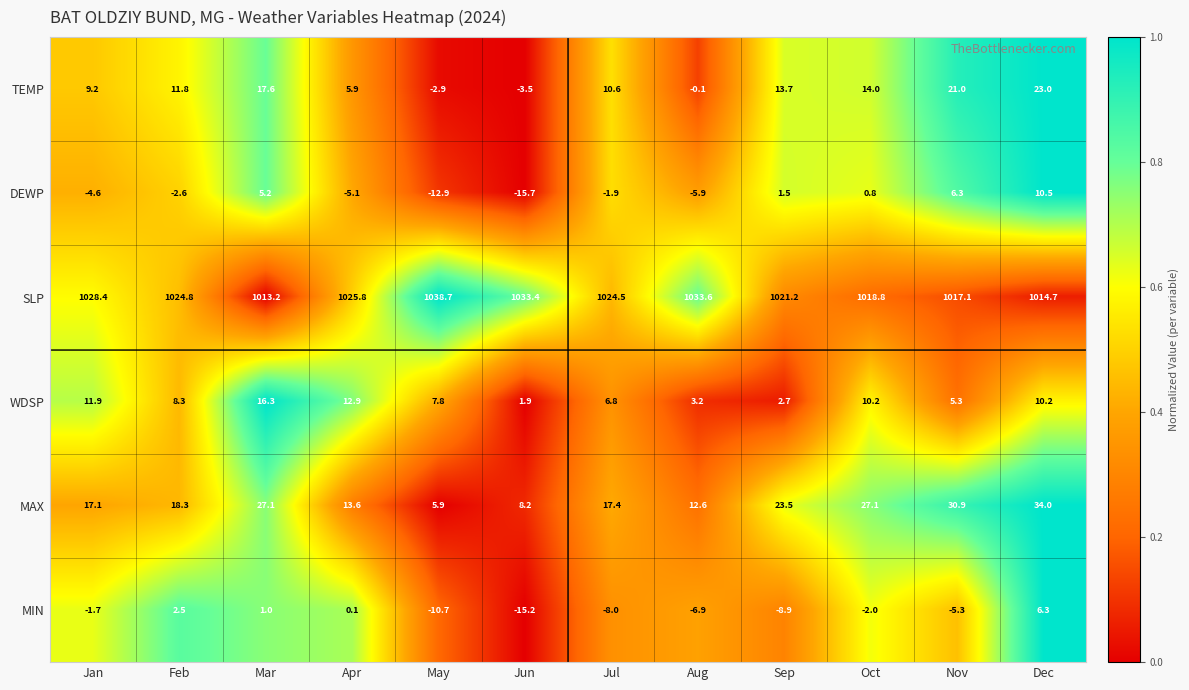

What is the difference between the highest and lowest values at Oct?

1020.8